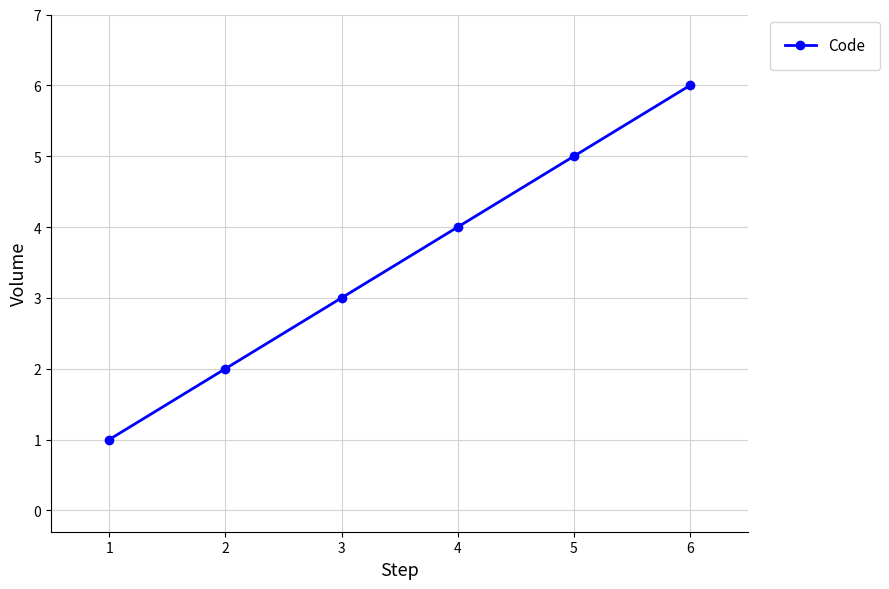

Which category has the highest value across all series?

6